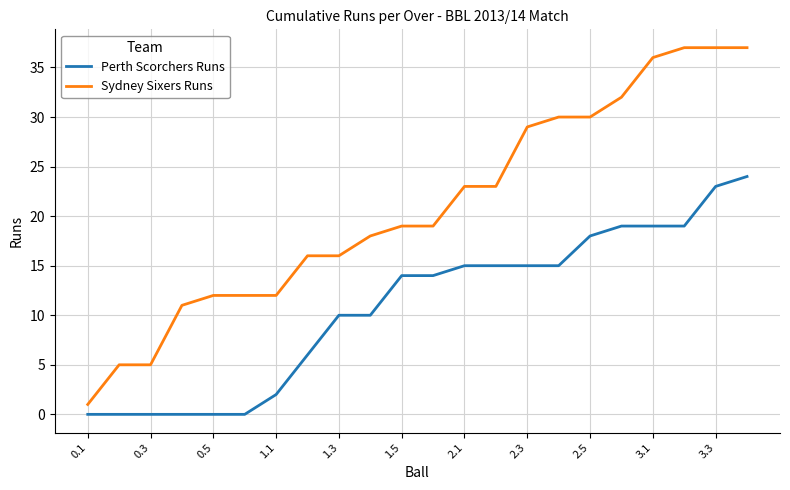

What is the sum of all Sydney Sixers Runs values?

460